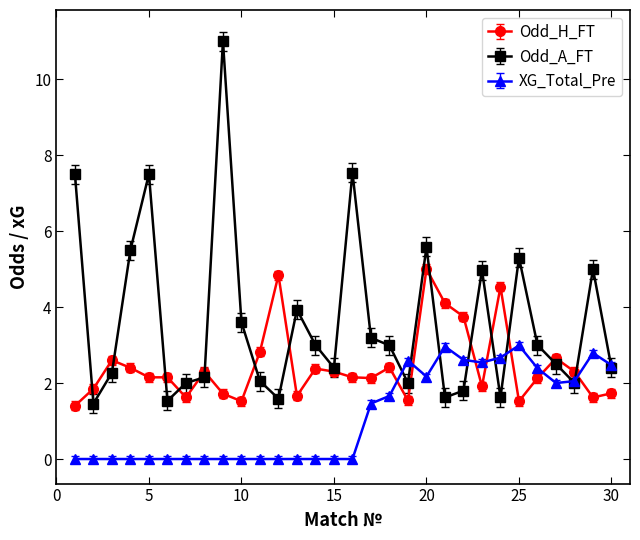

Does the chart display data point markers on the line(s)?

Yes